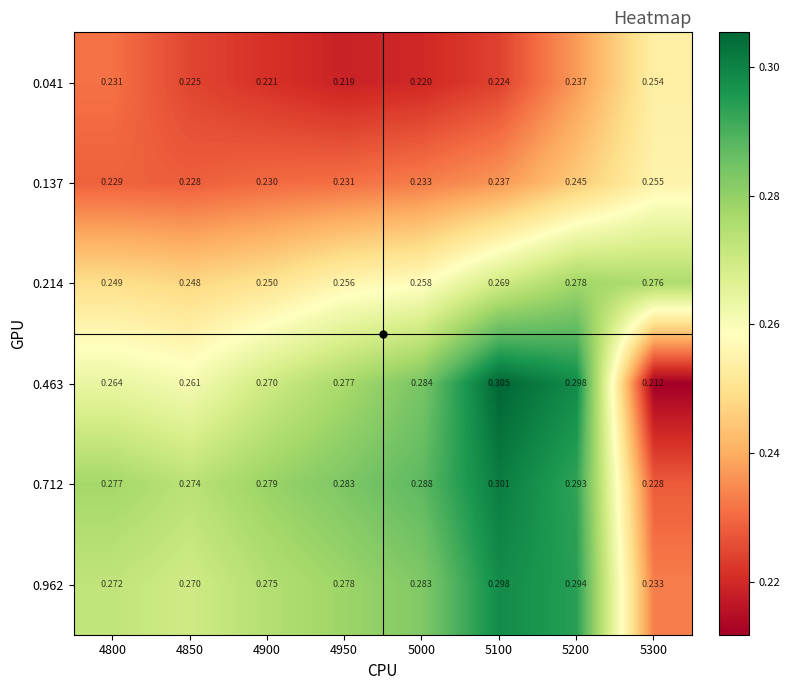

Reading right to left, transcribe all the data shown in this chart.

0.041: 5300=0.3	5200=0.2	5100=0.2	5000=0.2	4950=0.2	4900=0.2	4850=0.2	4800=0.2
0.137: 5300=0.3	5200=0.2	5100=0.2	5000=0.2	4950=0.2	4900=0.2	4850=0.2	4800=0.2
0.214: 5300=0.3	5200=0.3	5100=0.3	5000=0.3	4950=0.3	4900=0.2	4850=0.2	4800=0.2
0.463: 5300=0.2	5200=0.3	5100=0.3	5000=0.3	4950=0.3	4900=0.3	4850=0.3	4800=0.3
0.712: 5300=0.2	5200=0.3	5100=0.3	5000=0.3	4950=0.3	4900=0.3	4850=0.3	4800=0.3
0.962: 5300=0.2	5200=0.3	5100=0.3	5000=0.3	4950=0.3	4900=0.3	4850=0.3	4800=0.3